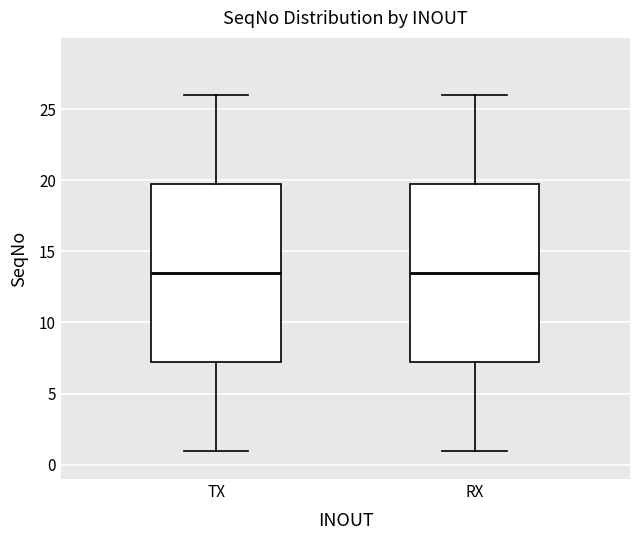

Reading left to right, read every box against the y-axis: the position of its median line, the range the box covers, and the ends of its whiskers. The values are not printed on the chart, so give them approximately, as read against the axis.

TX: median 13.5, box 7.5 to 20.0, whiskers 1.0 to 26.0
RX: median 13.5, box 7.5 to 20.0, whiskers 1.0 to 26.0